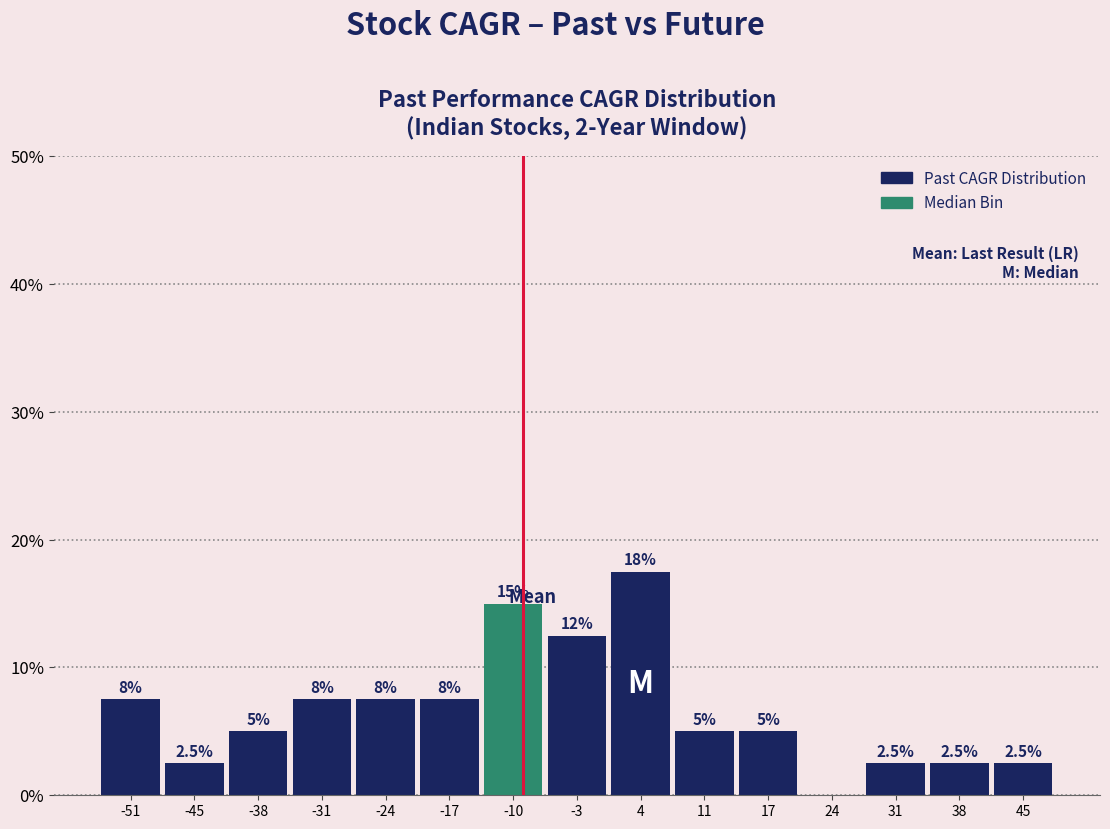

Which range on the x-axis has the tallest bar?

0 to 7